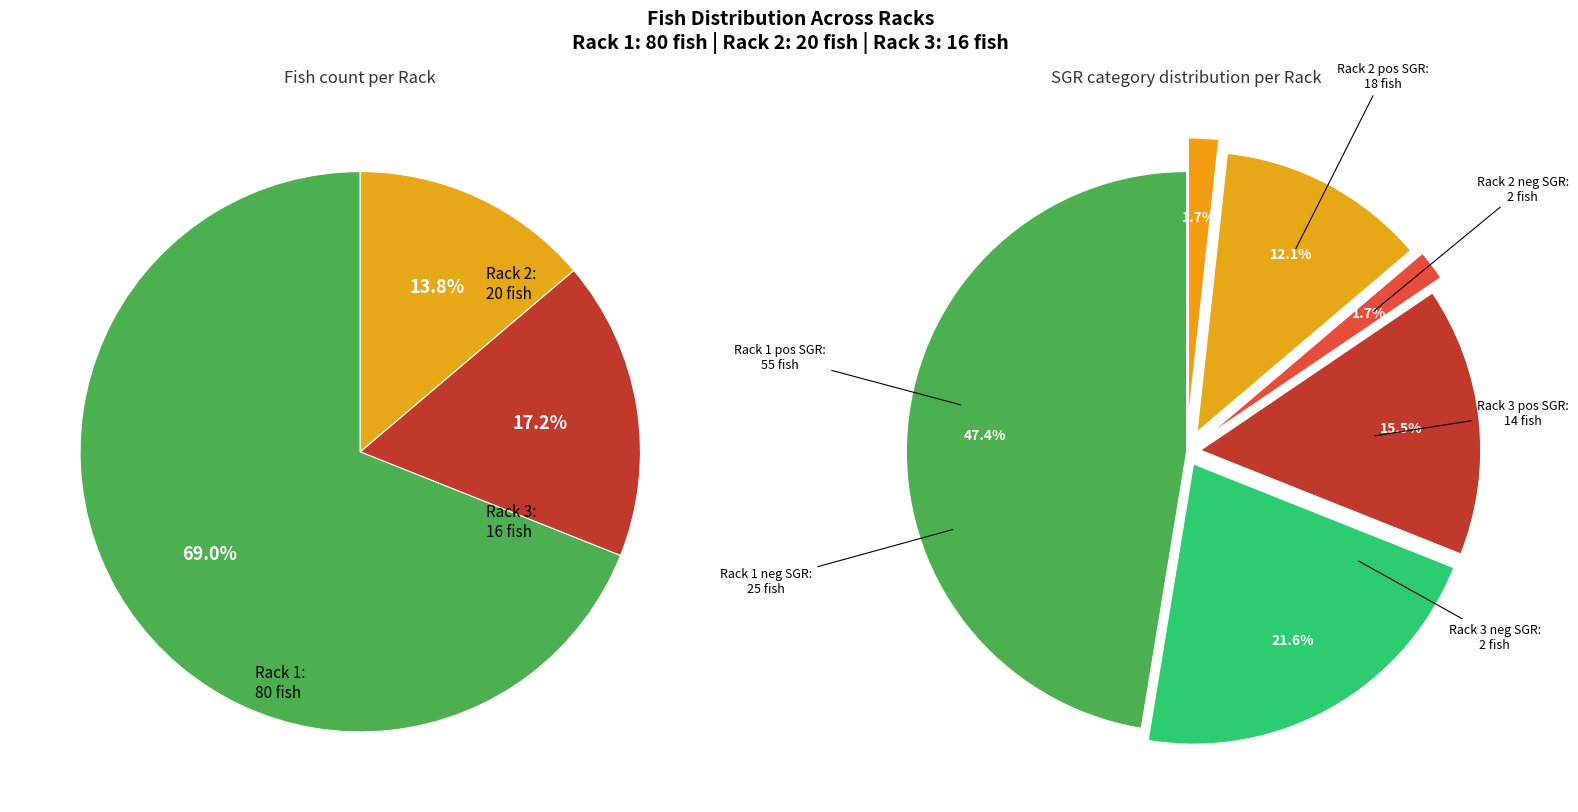

How many slices are in this pie chart?

3